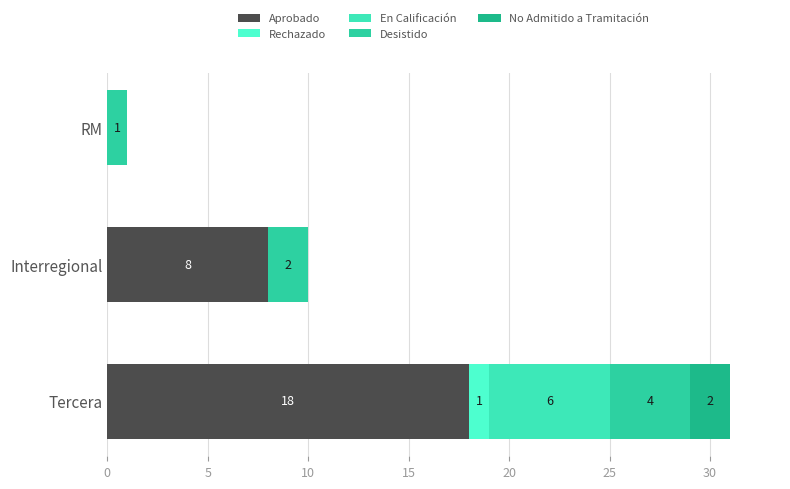

At how many categories does at least one series exceed 5?

2